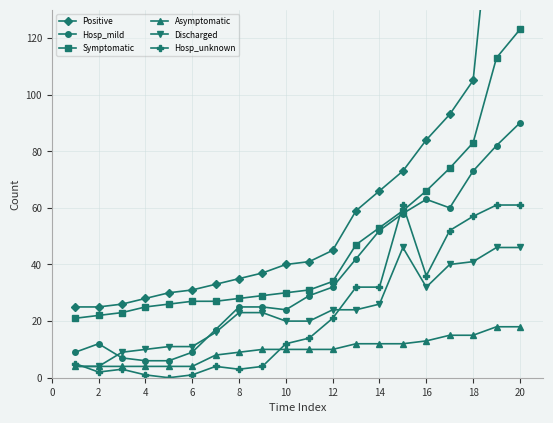

True or false: Positive and Hosp_mild cross at least once.

False